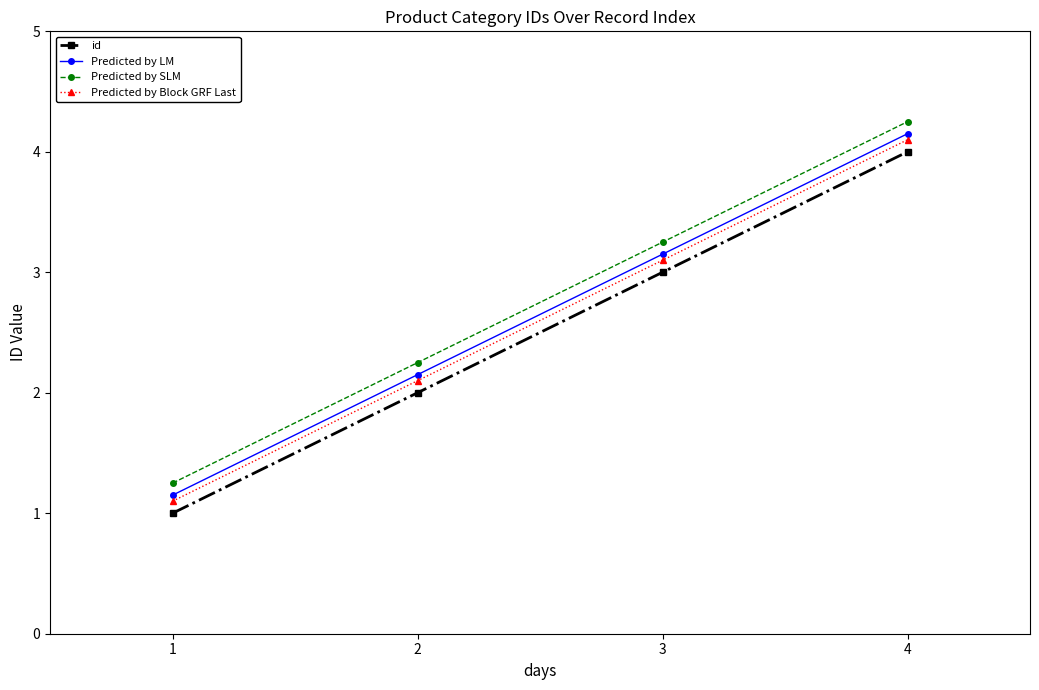

At which category is the sum across all series the highest?

4